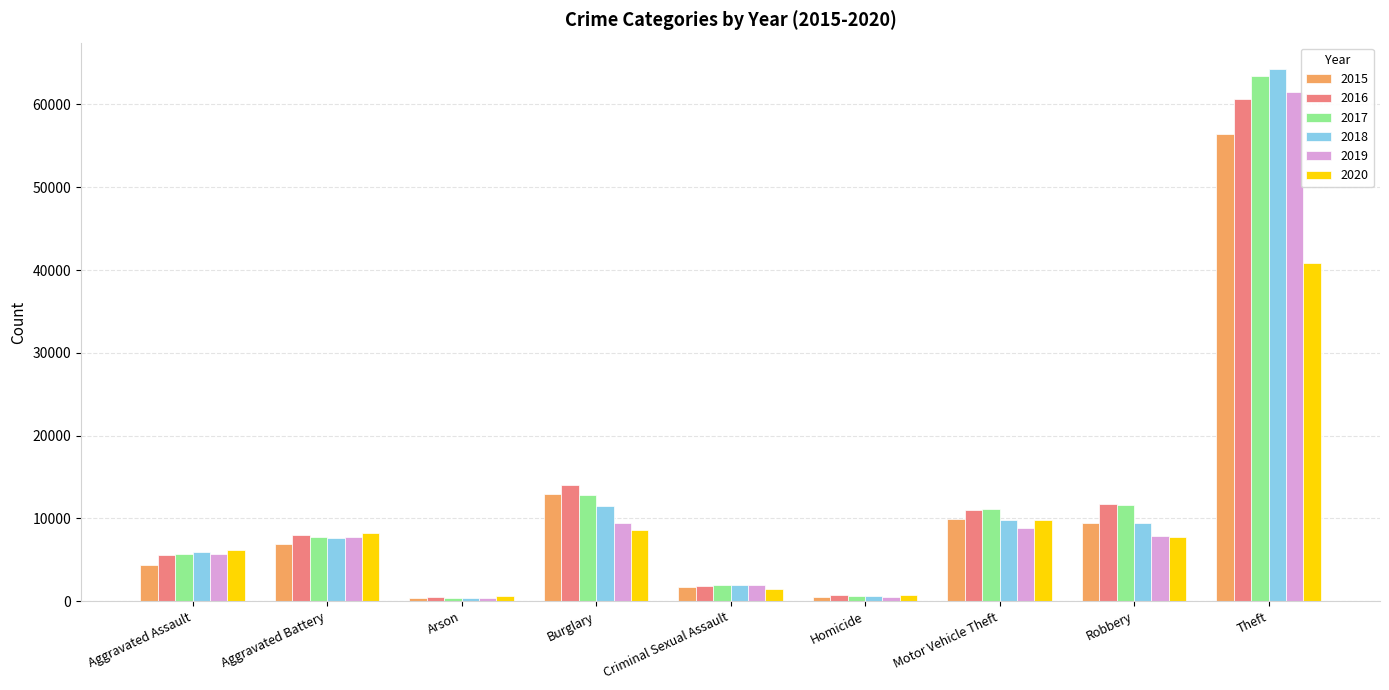

What value does the 2019 series have at Burglary, to the nearest 10?

9470